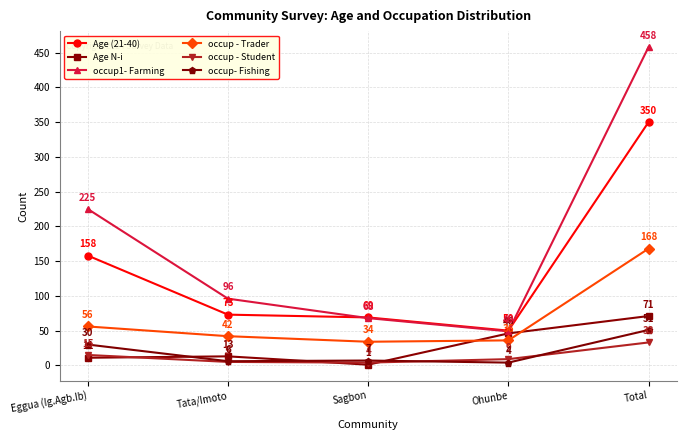

What position from the left is Eggua (Ig.Agb.Ib)?

1